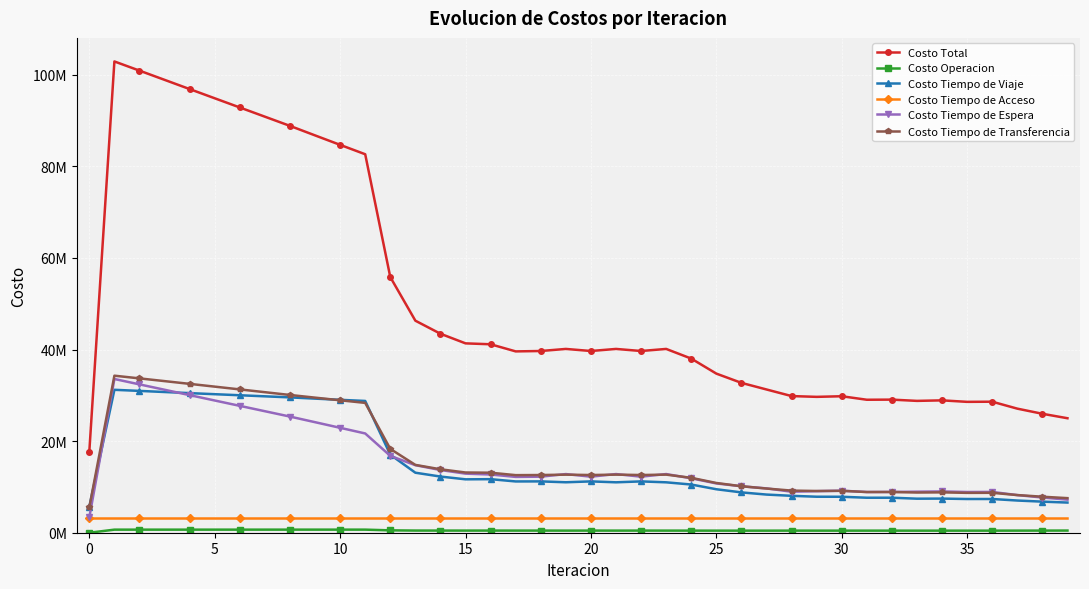

Does the chart have visible grid lines?

Yes